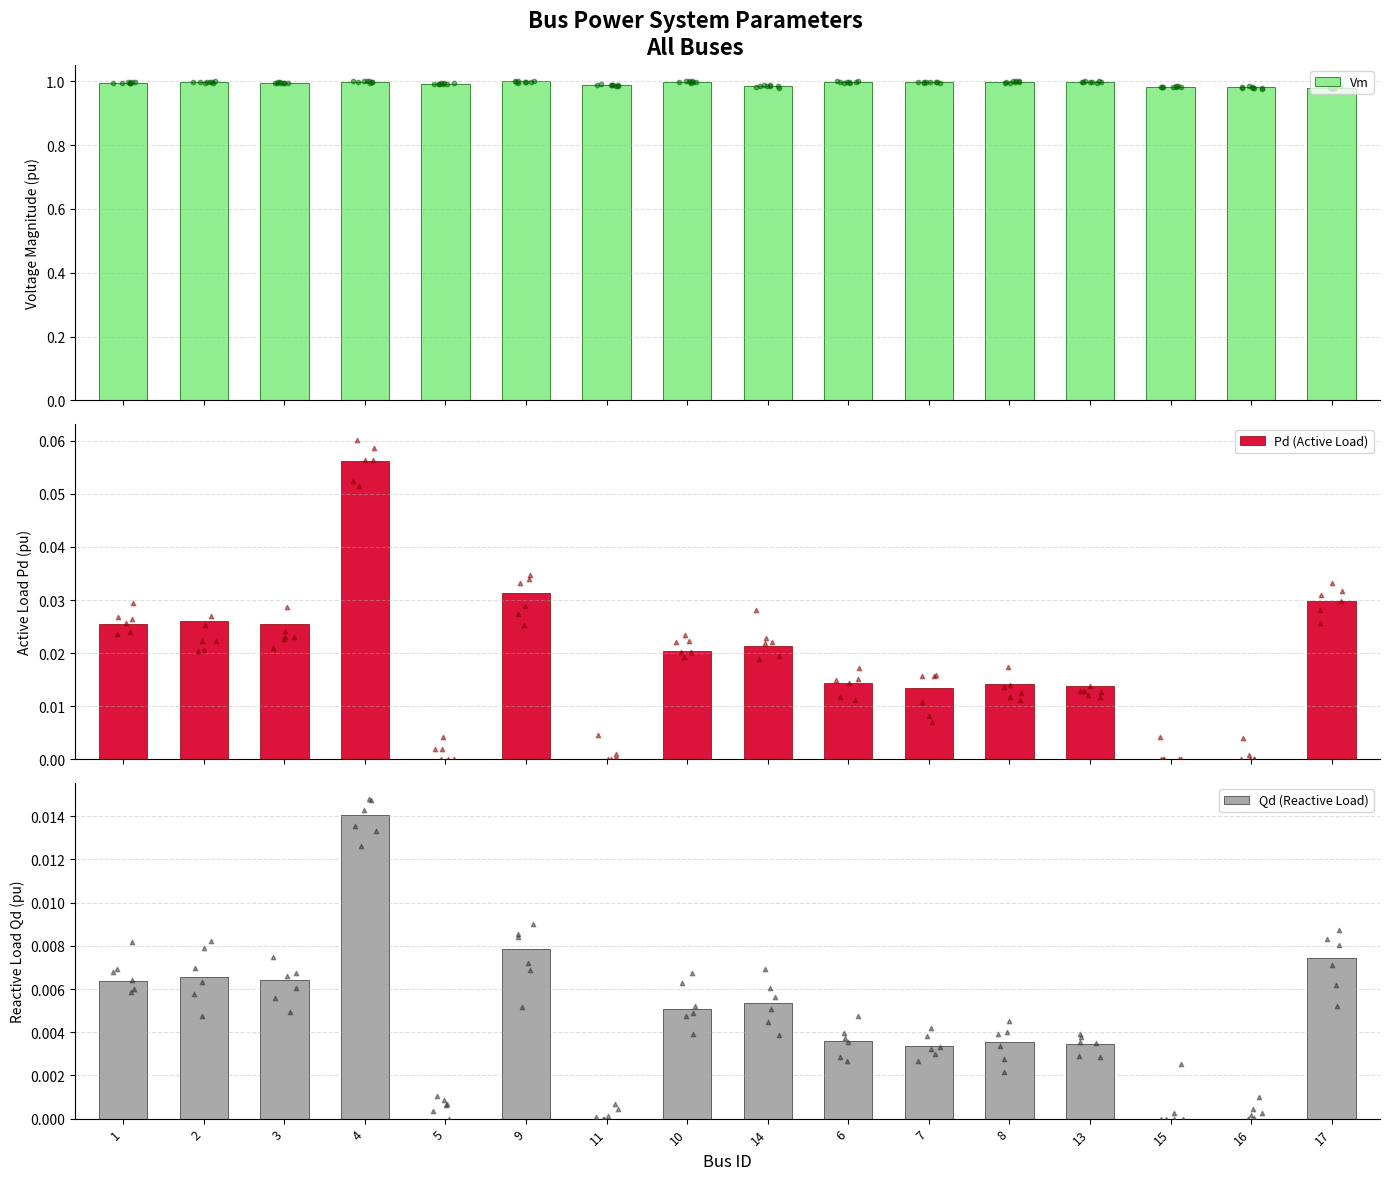

Which series has the largest total across all categories?

Vm